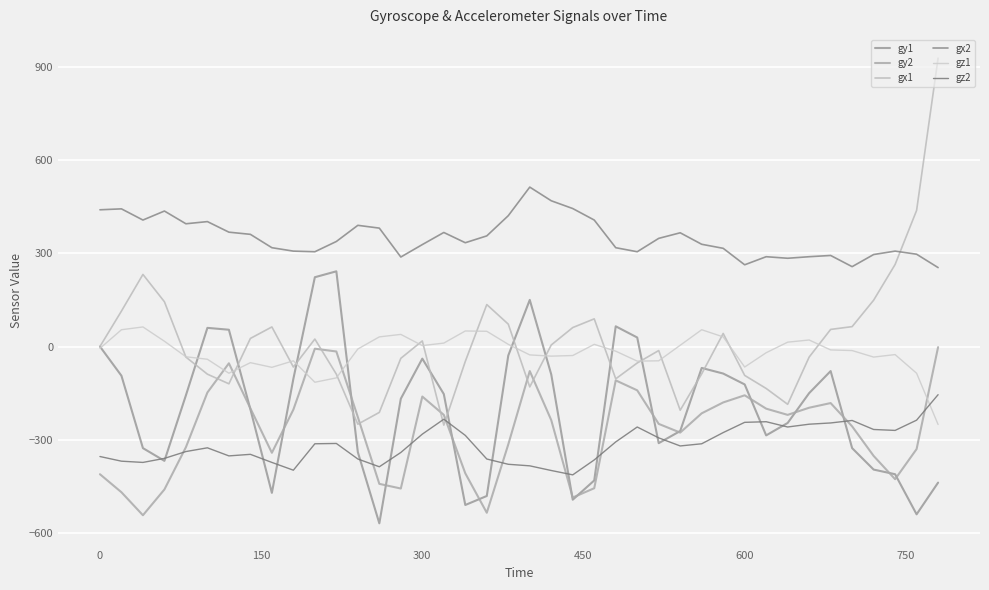

Does the chart display data point markers on the line(s)?

No